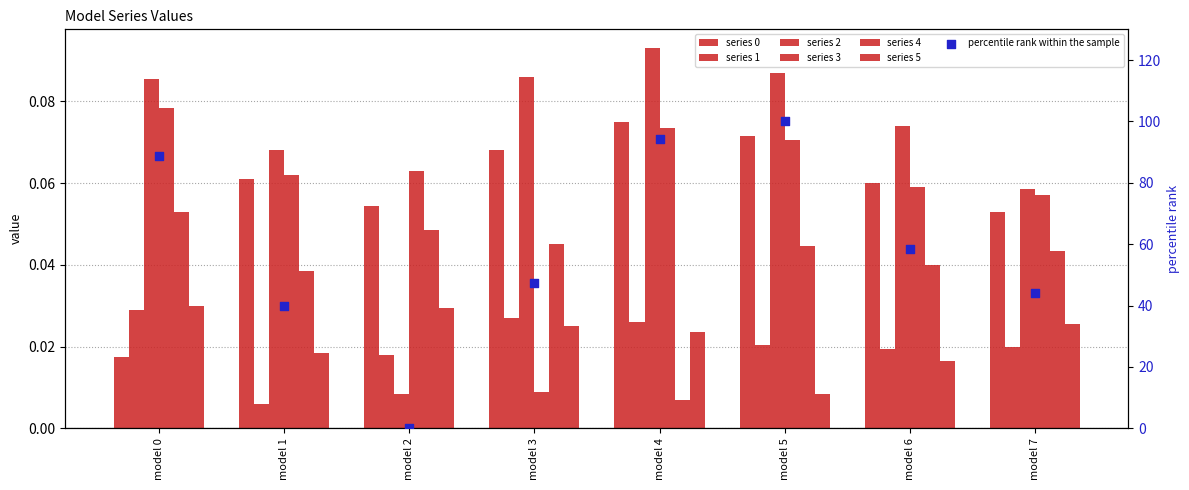

Which series reaches the minimum Y coordinate?

1